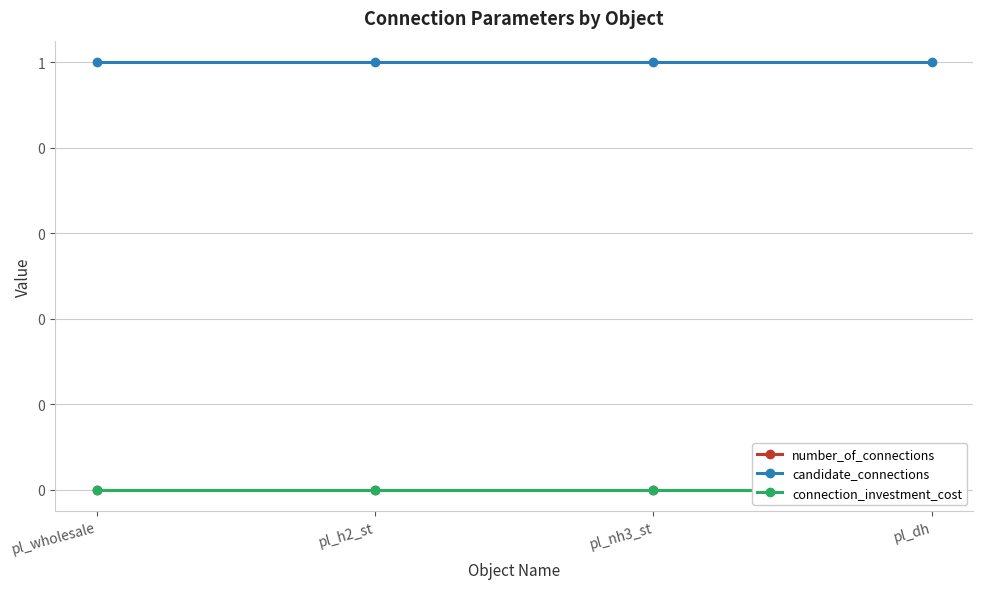

What is the label of the 3rd point from the right?

pl_h2_st